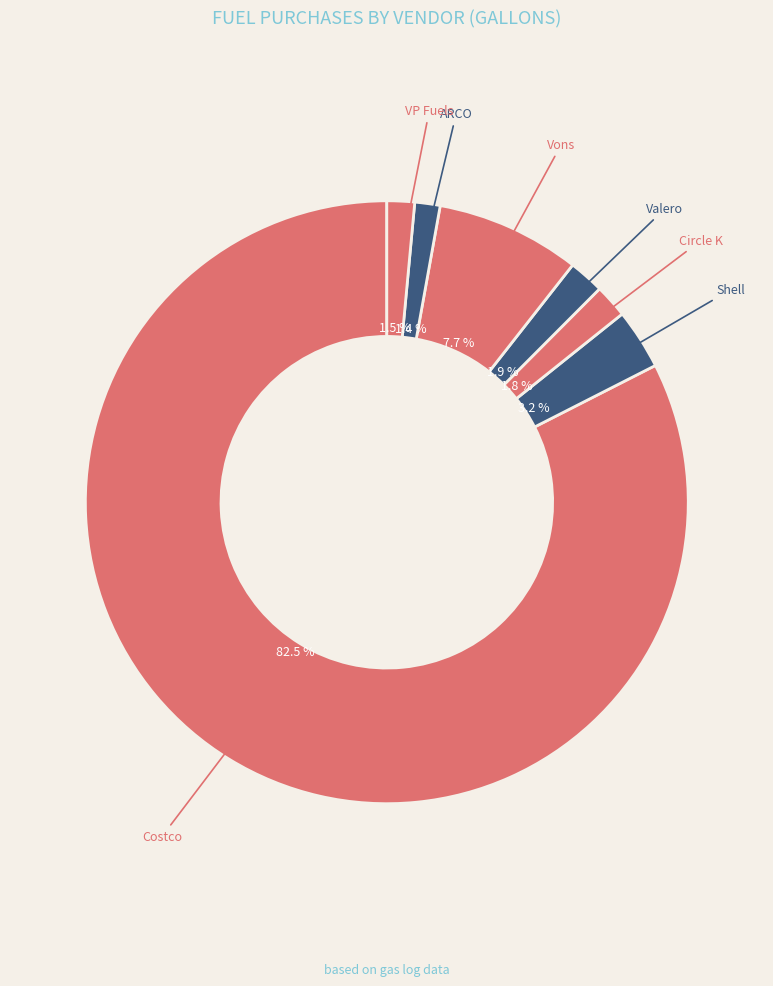

Count the number of slices in the pie.

7